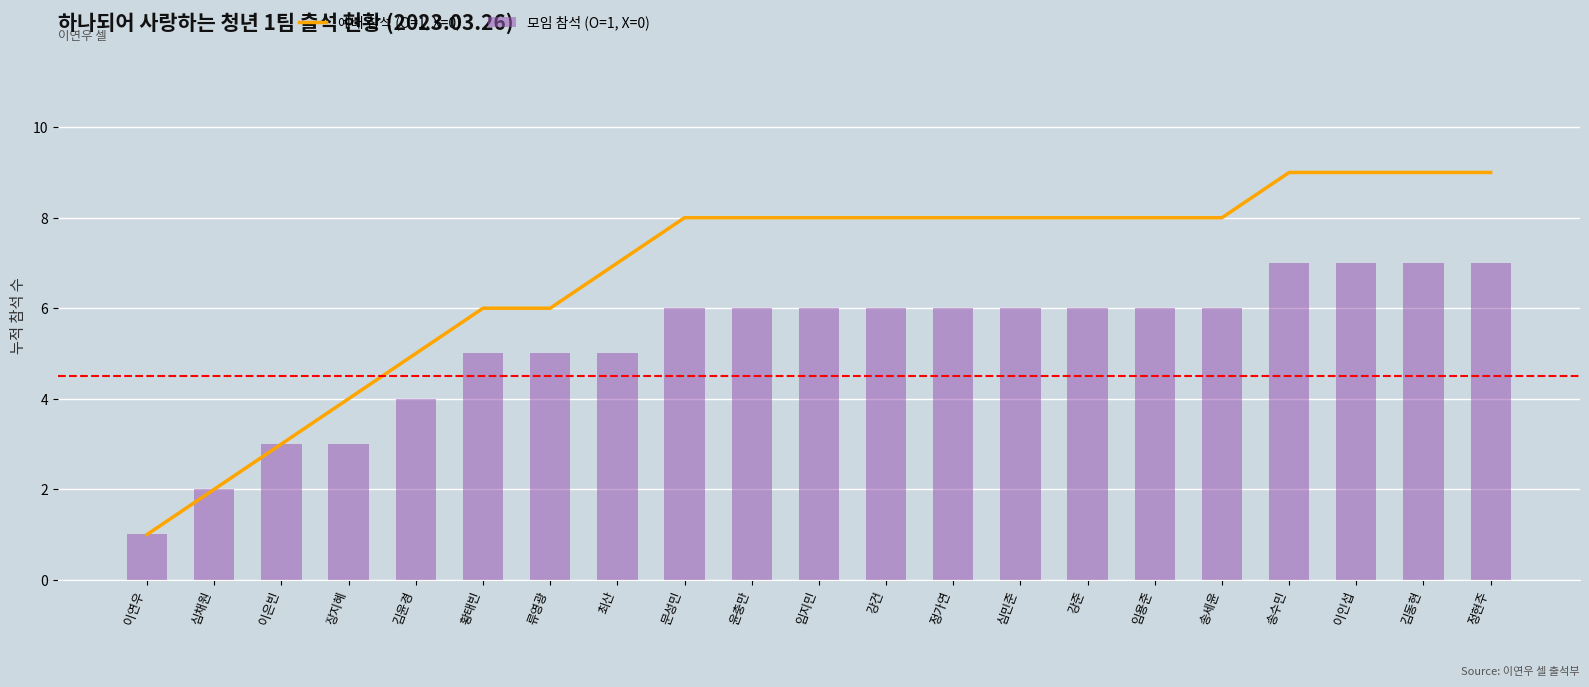

At which category is the sum across all series the highest?

송수민